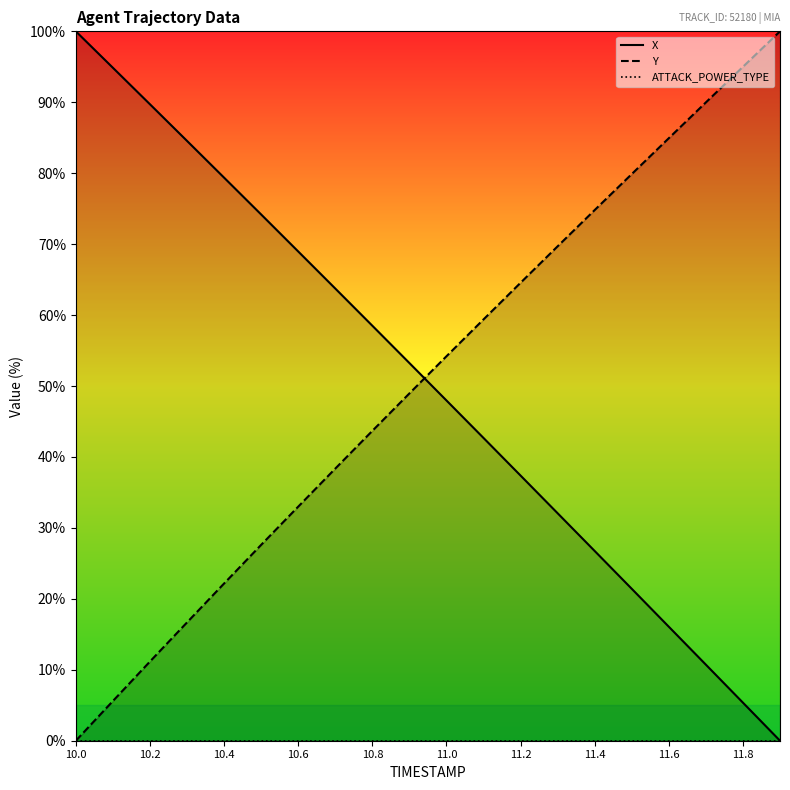

At how many categories does at least one series exceed 43?

20